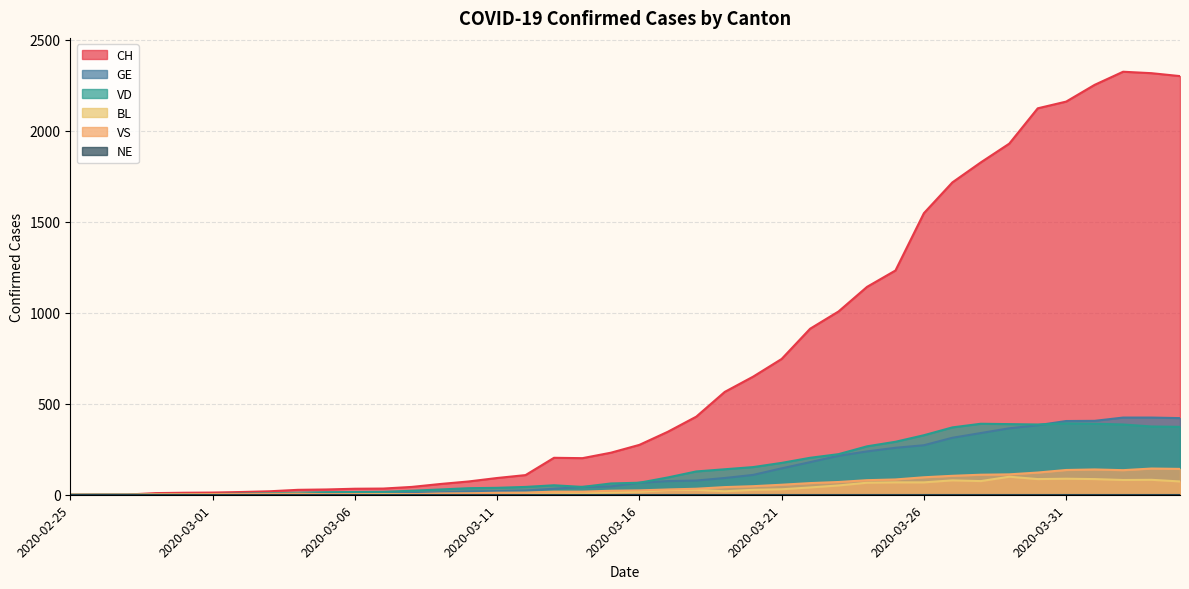

Does the chart display data point markers on the line(s)?

No